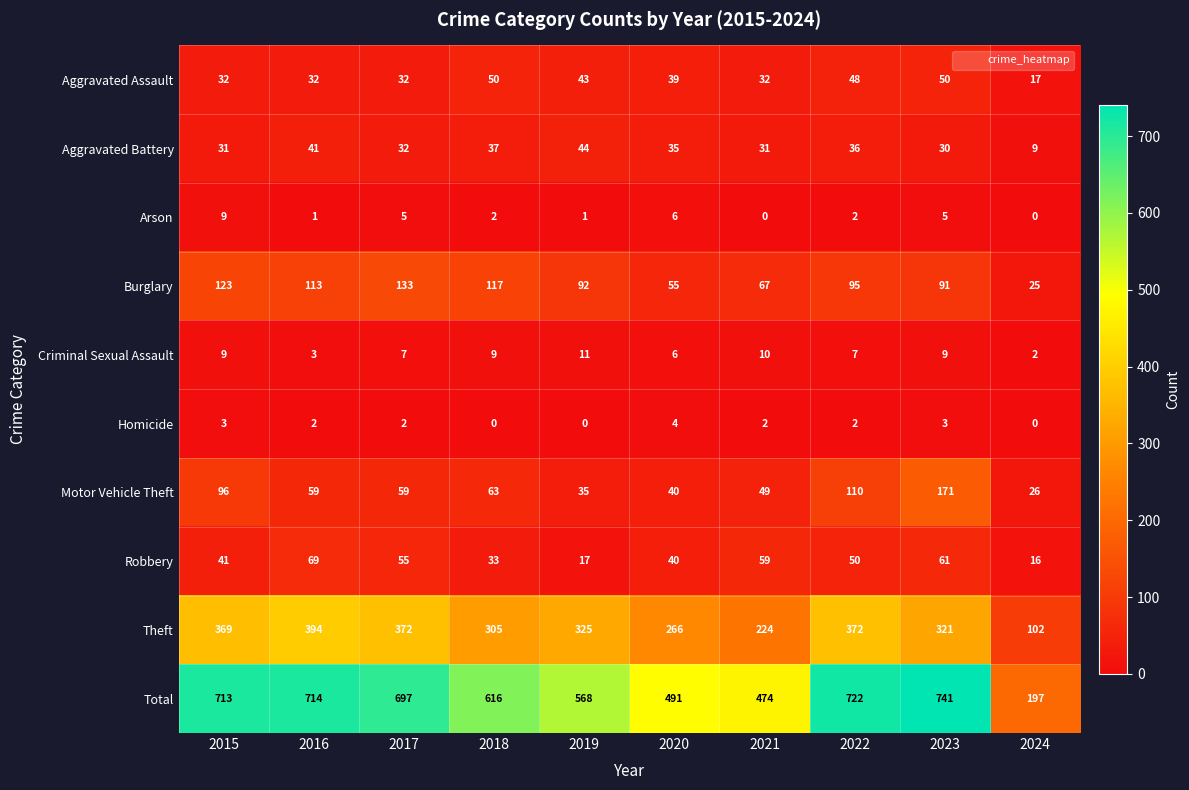

The Arson series shows 4 at 2021. True or false?

False